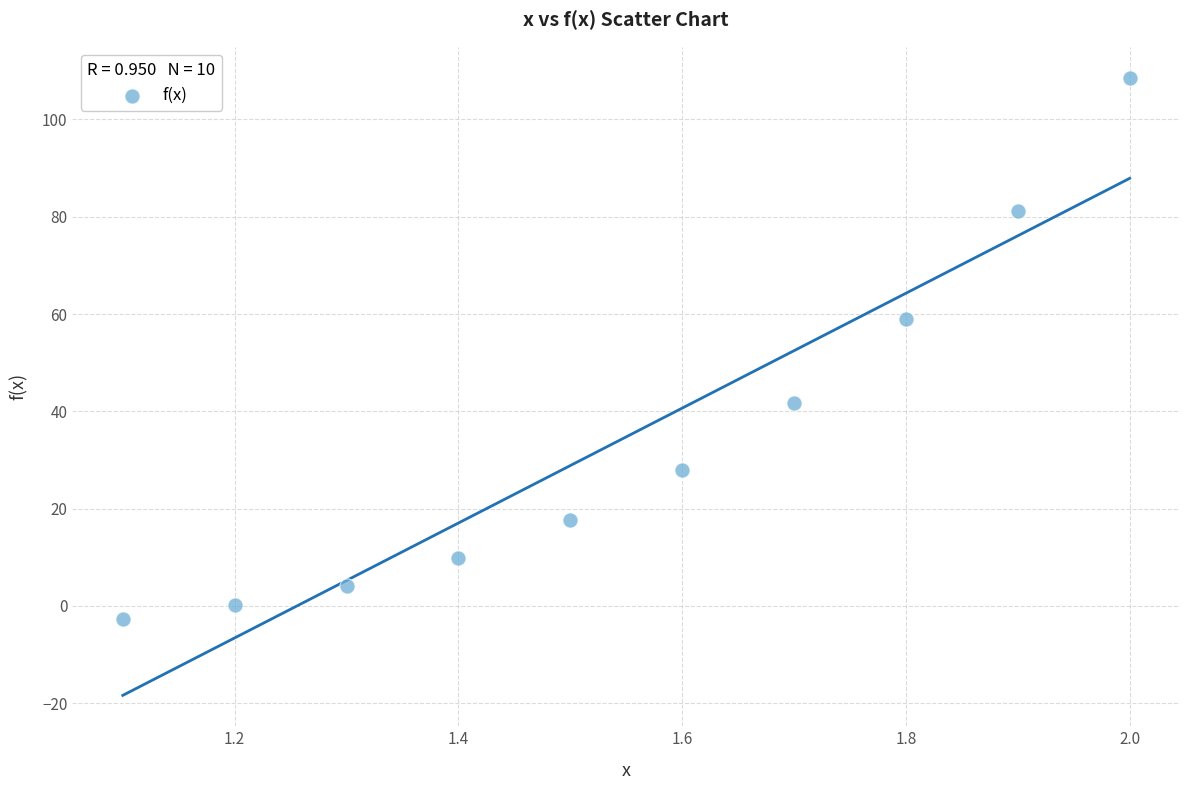

What Y value in the scatter plot is closest to 52?

59.1